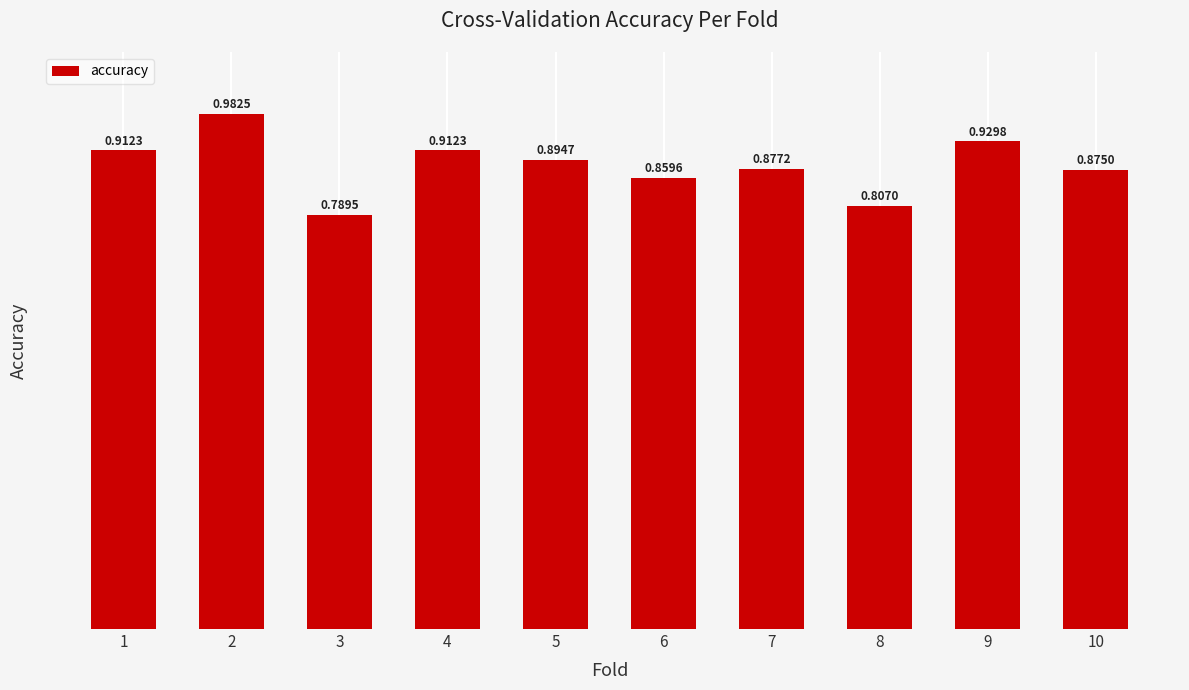

What is the sum of all values?

8.8